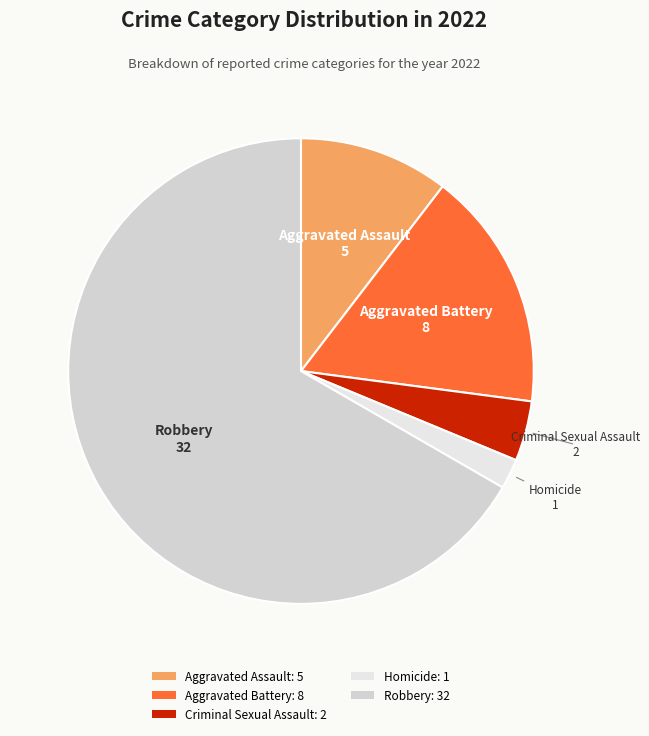

How many slices are in this pie chart?

5